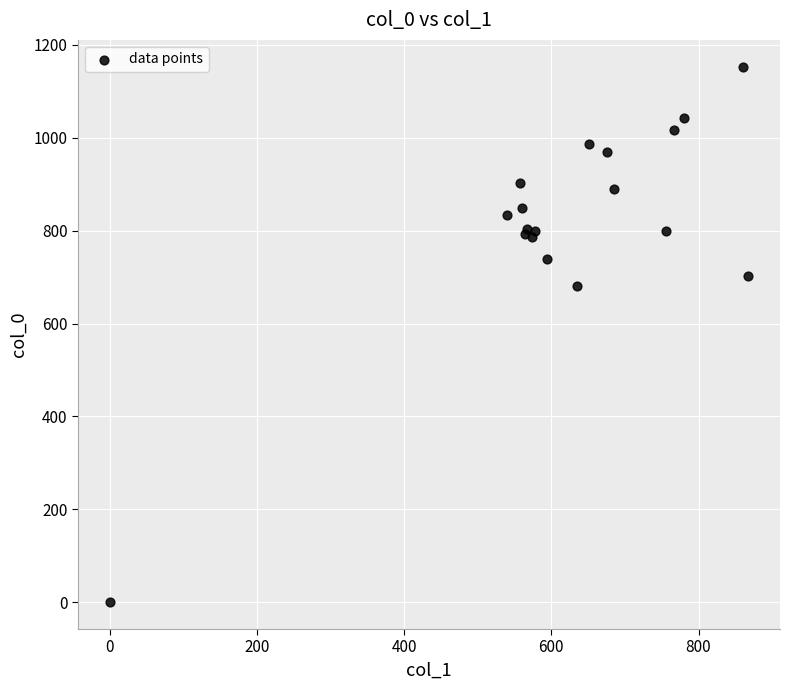

What Y value in the scatter plot is closest to 576?

680.0